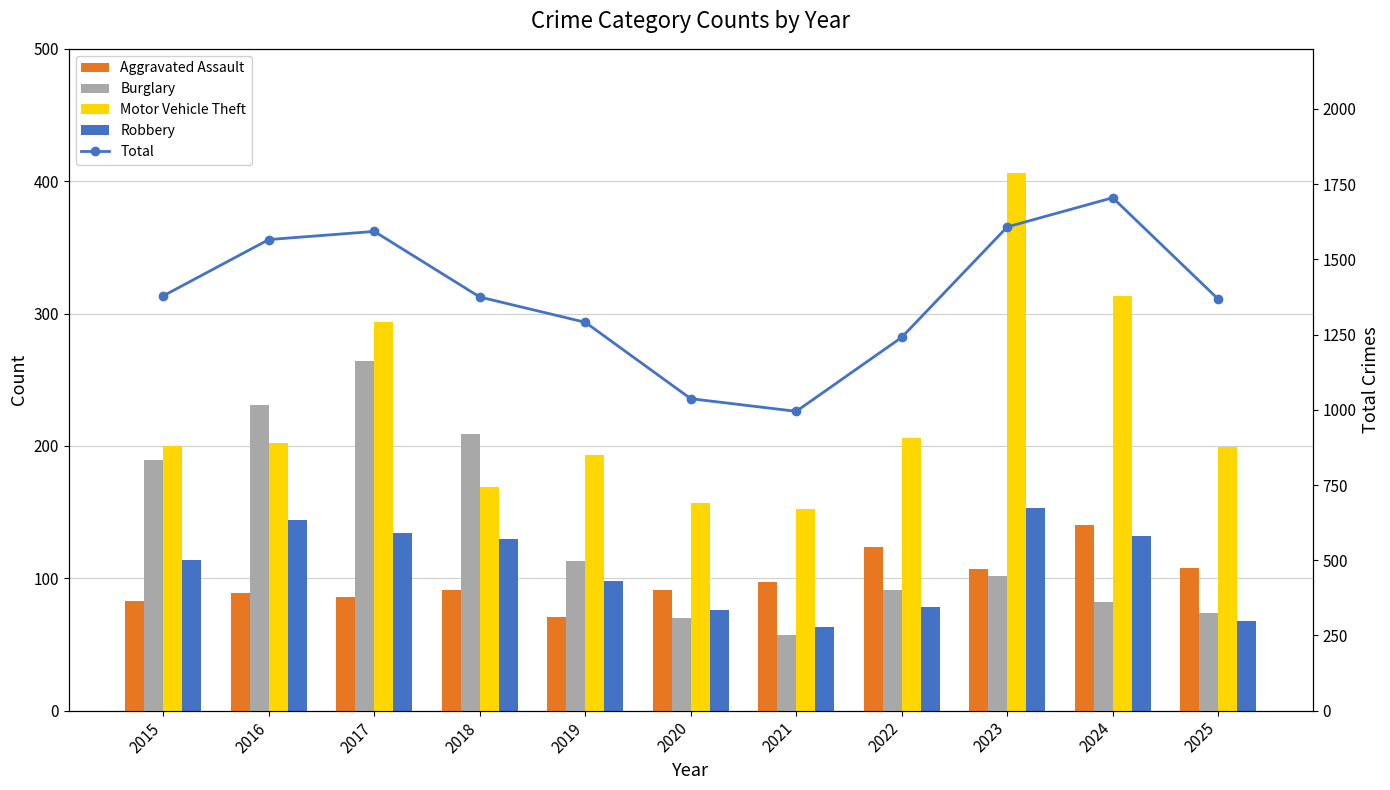

How many series are shown in this chart?

5